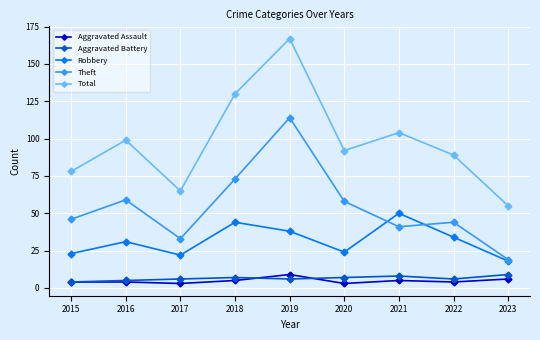

After their last crossing, which series has the higher values: Aggravated Assault or Aggravated Battery?

Aggravated Battery